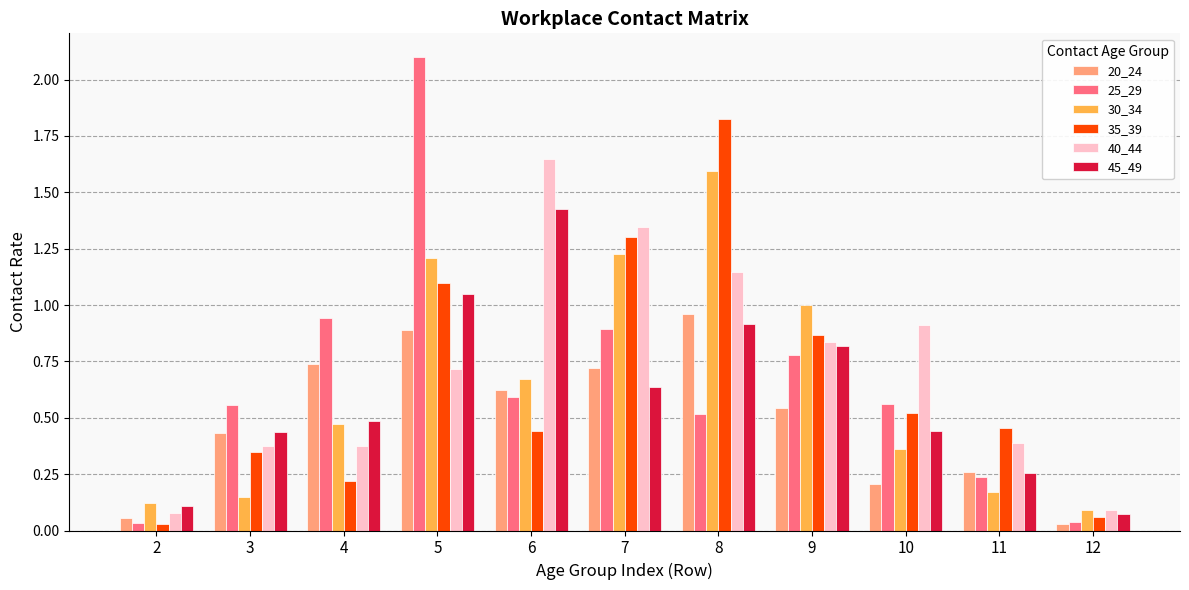

At how many categories does at least one series exceed 0?

11